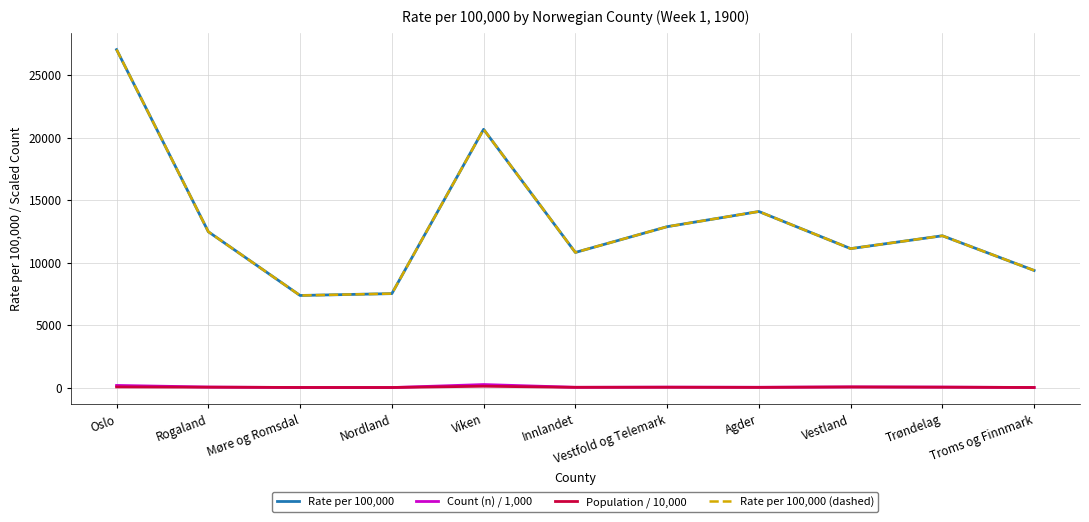

Does the chart display data point markers on the line(s)?

No